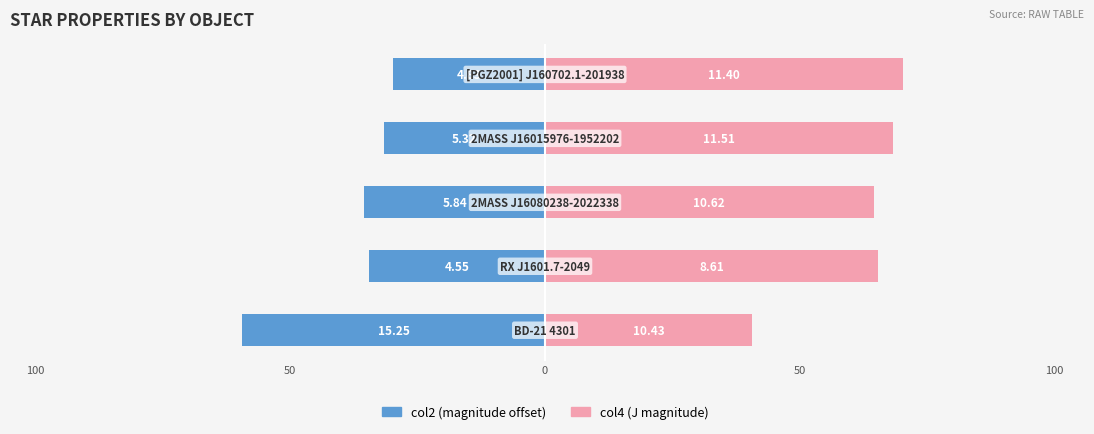

What is the lowest value of the col2 (negative) series?

-59.4